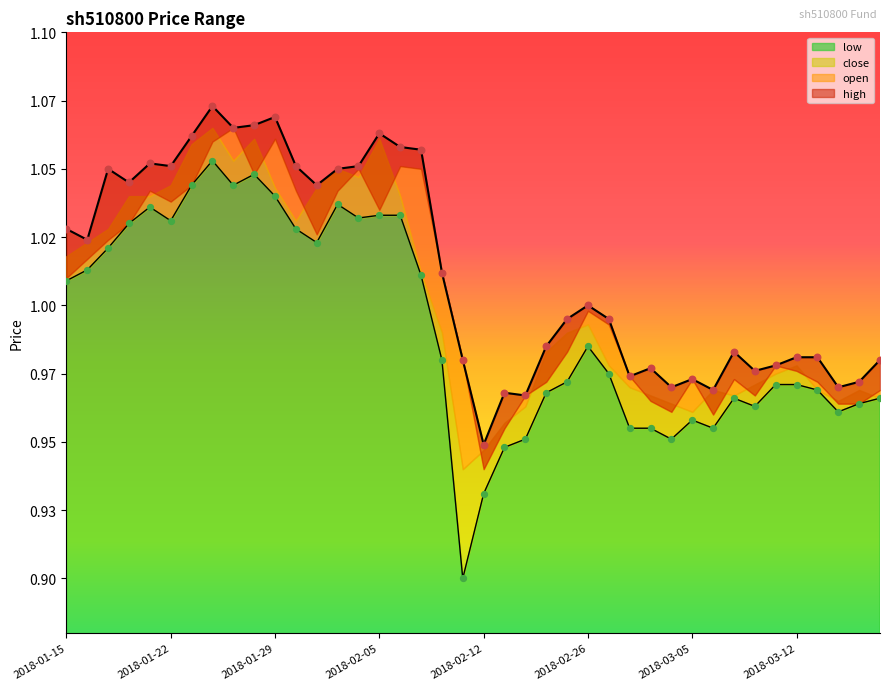

Is the value of close at 2018-01-16 greater than the value of high at 2018-01-22?

No